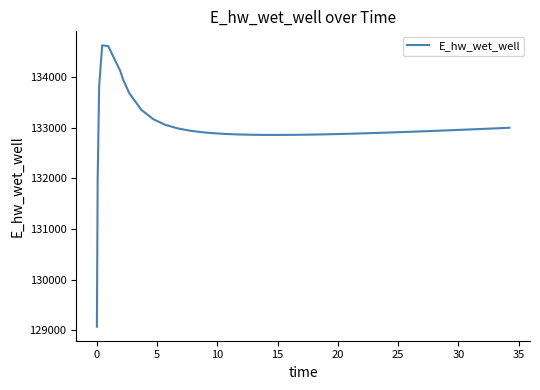

What is the minimum value shown in the chart?

129070.3